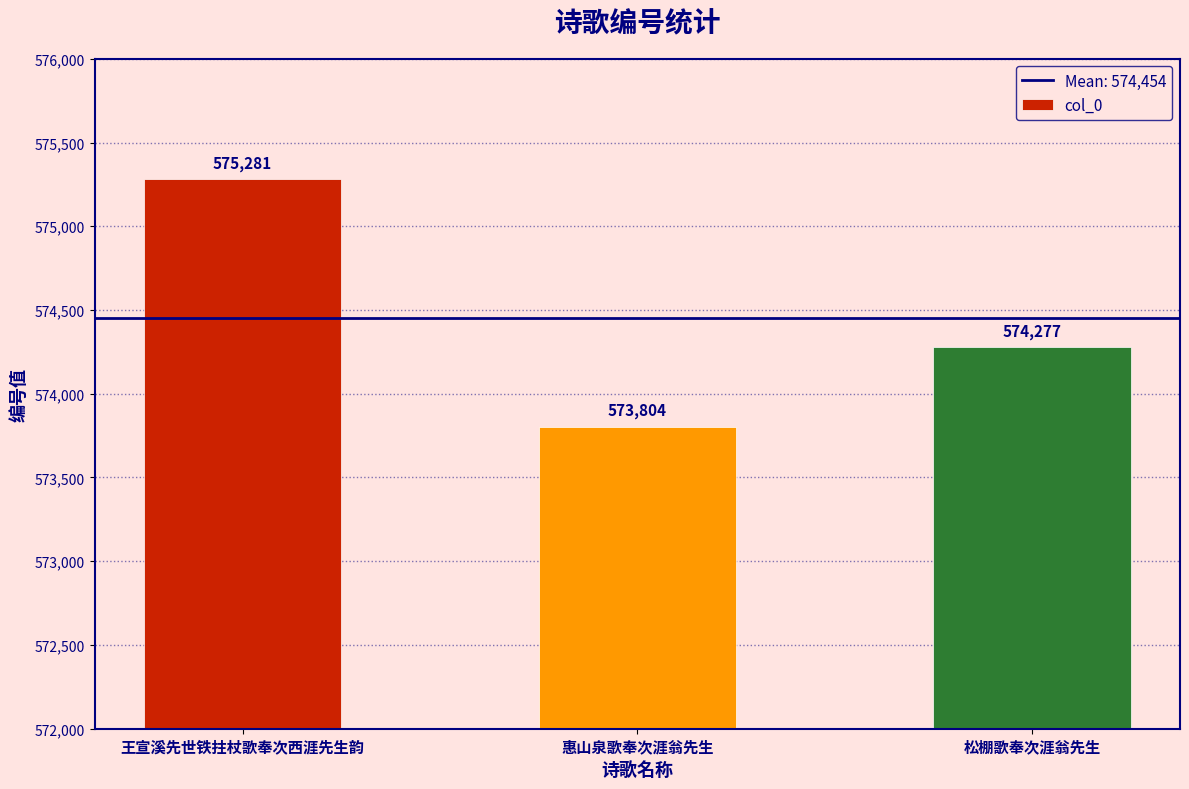

Between 惠山泉歌奉次涯翁先生 and 王宣溪先世铁拄杖歌奉次西涯先生韵, which is larger?

王宣溪先世铁拄杖歌奉次西涯先生韵